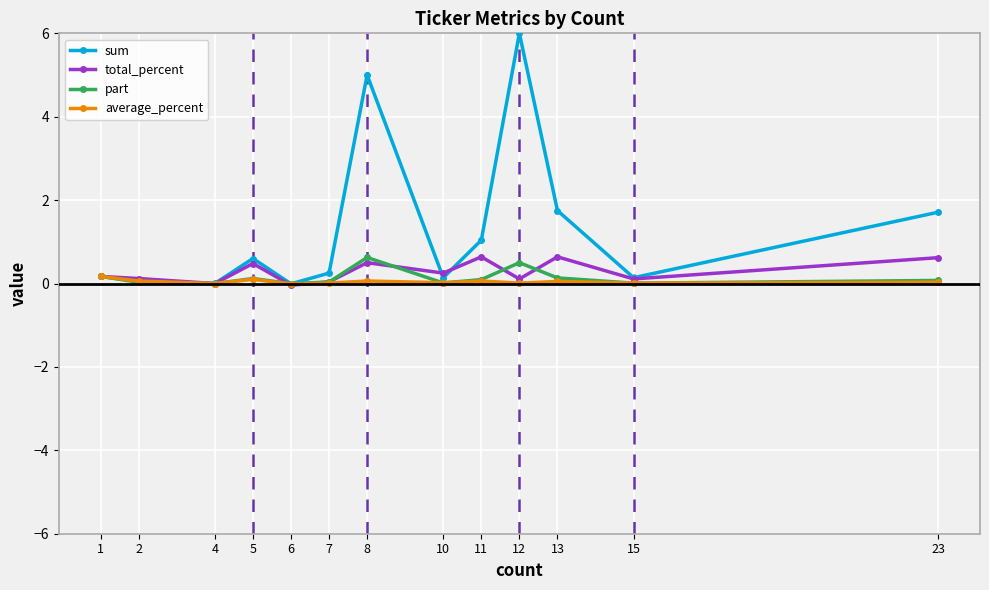

What is the maximum value shown in the chart?

6.0